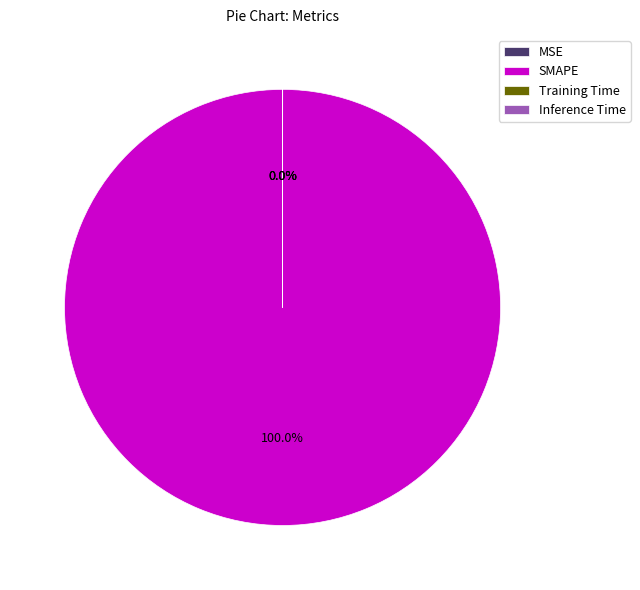

To the nearest percent, what is the difference between the largest and smallest slice percentages?

100%